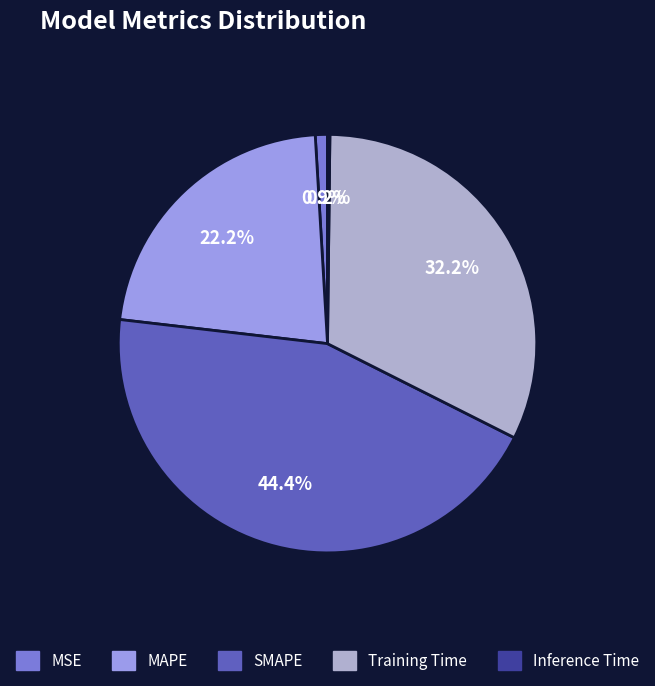

Which category has the biggest portion of the pie?

SMAPE